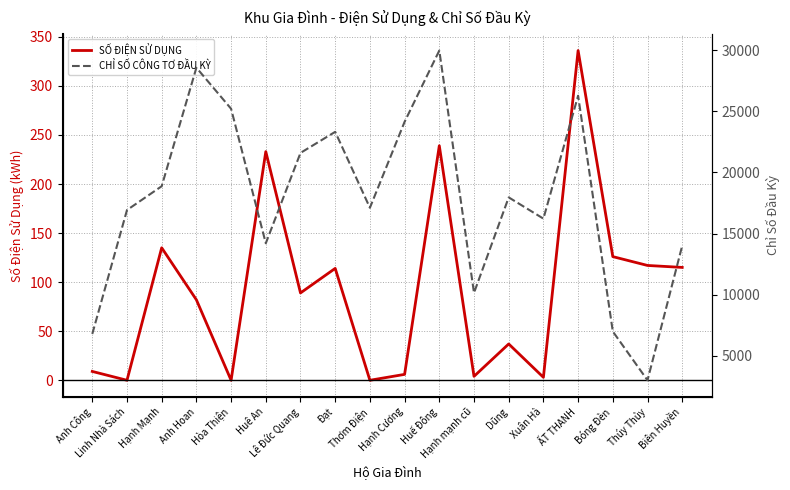

Does the chart have visible grid lines?

Yes